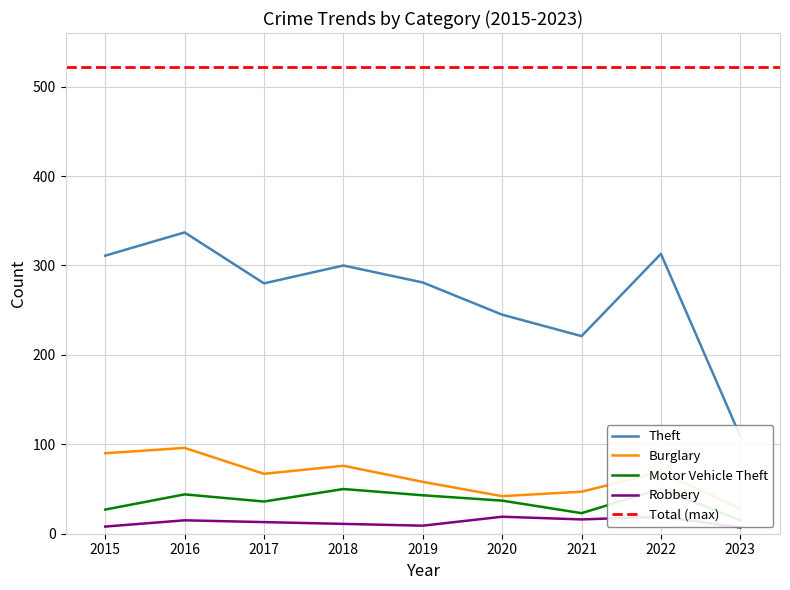

True or false: Motor Vehicle Theft has a value of 33 at 2018.

False